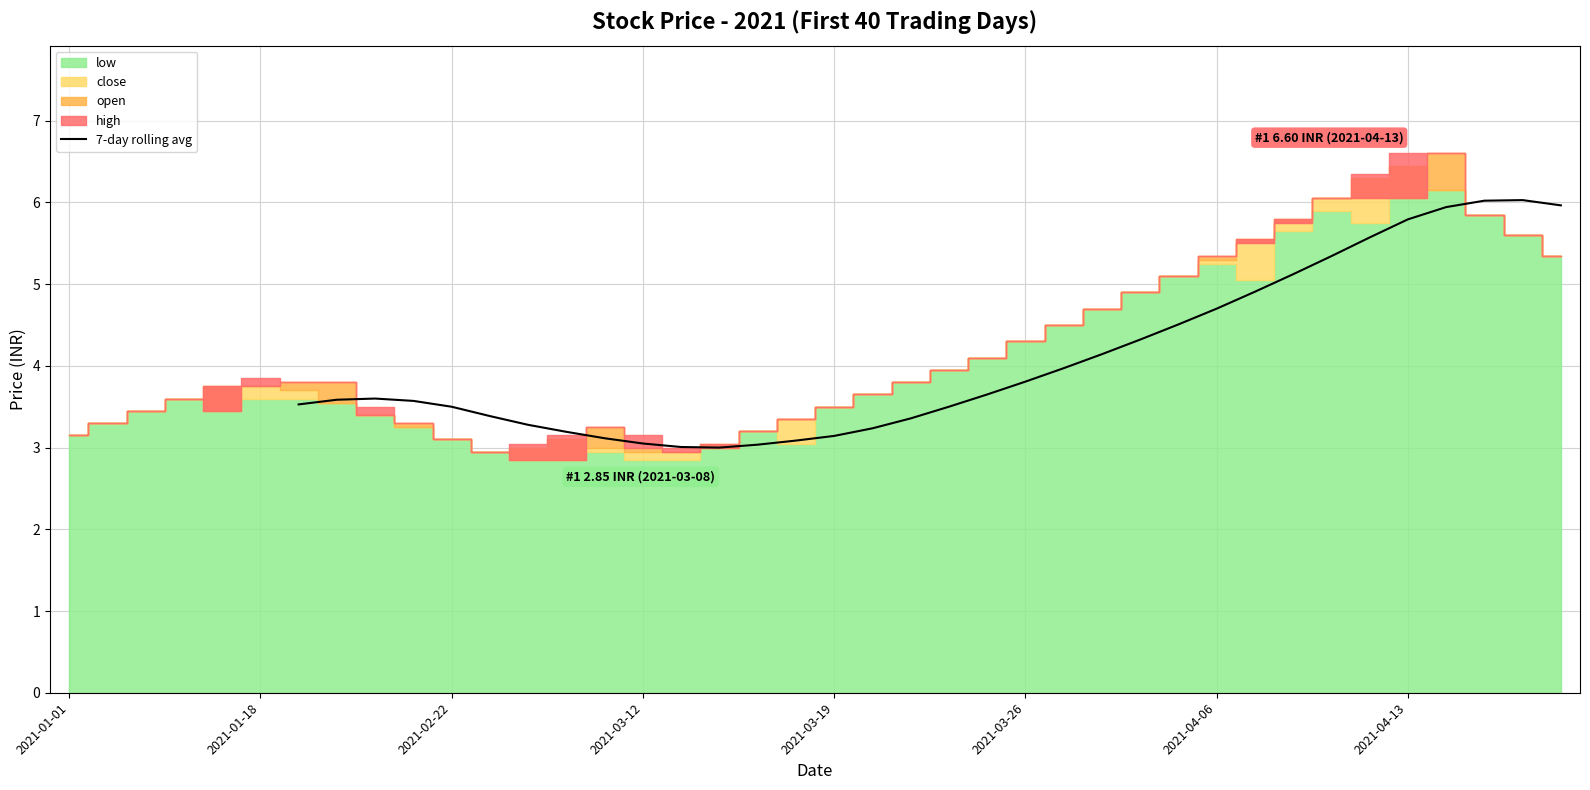

The value of 7-day rolling avg at 2021-03-19 is 0.6. True or false?

False